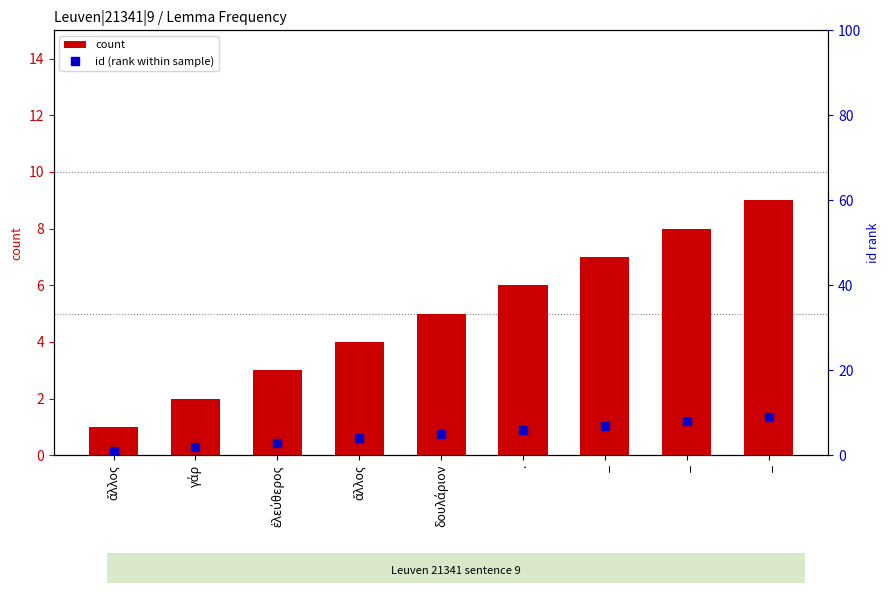

What is the value of the id (rank within sample) bar at the 7th from the left?

7